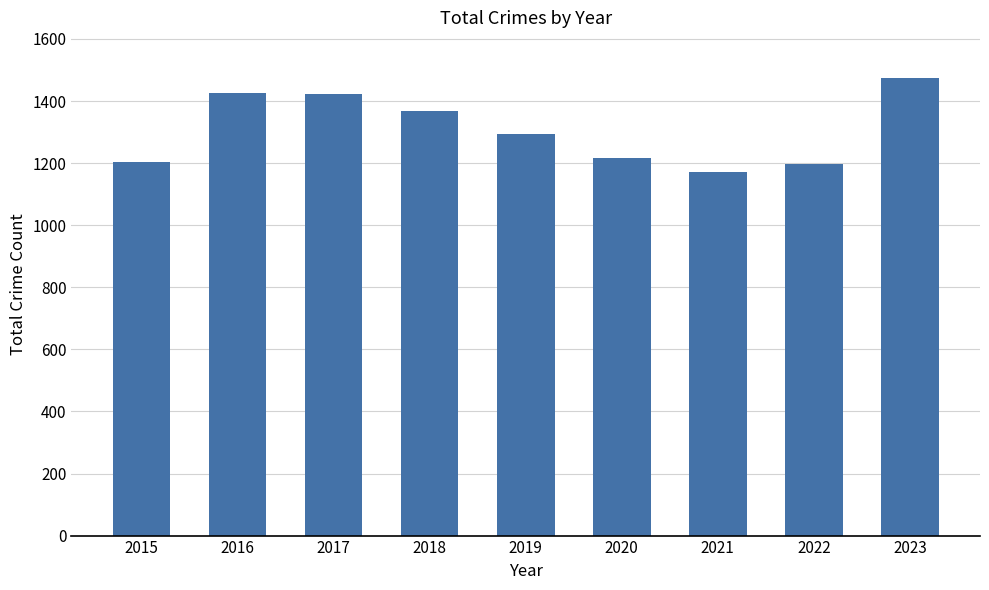

What is the smallest value displayed?

1170